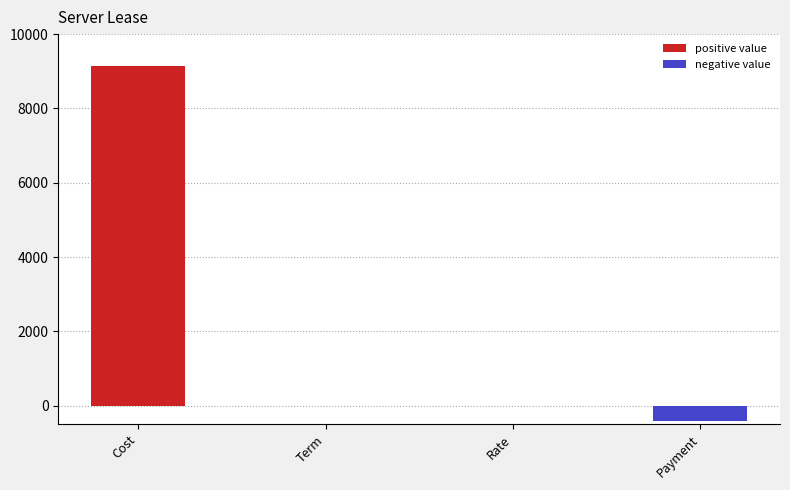

How many data points does each series have?

4